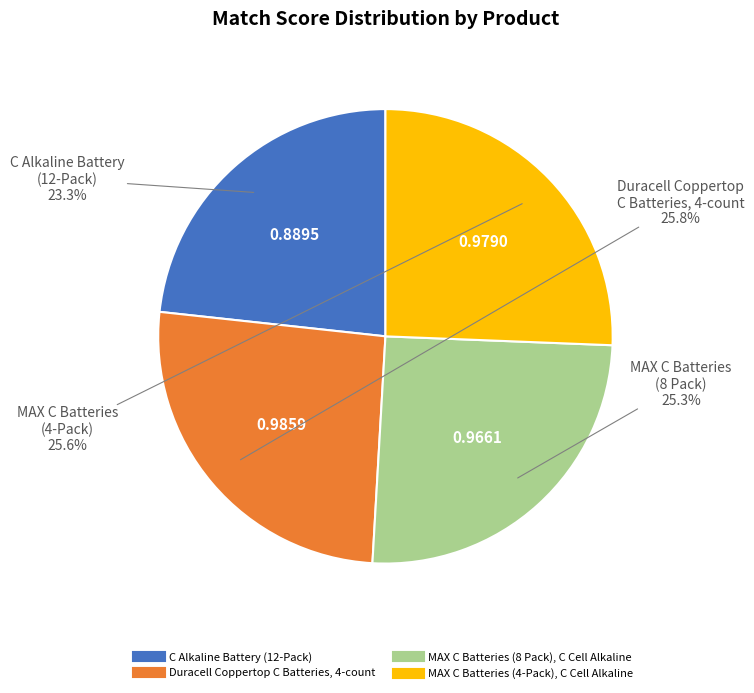

Is there any slice that represents more than half of the pie?

No